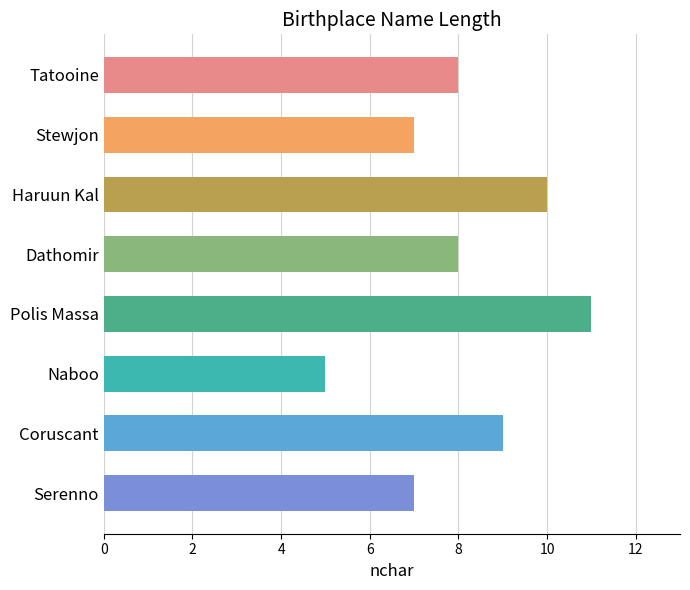

Is it true that the value at Haruun Kal is 10?

True